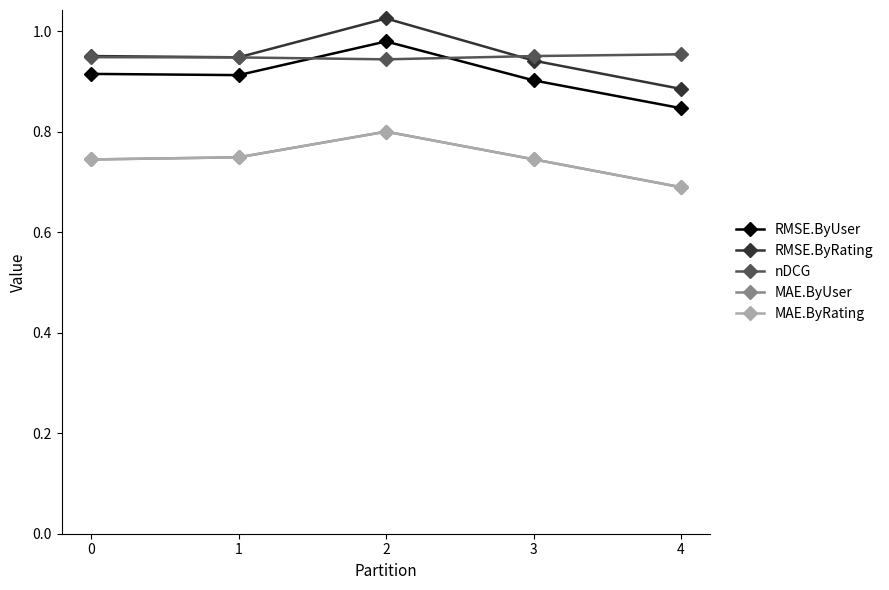

Which category has the lowest value in the MAE.ByUser series?

4